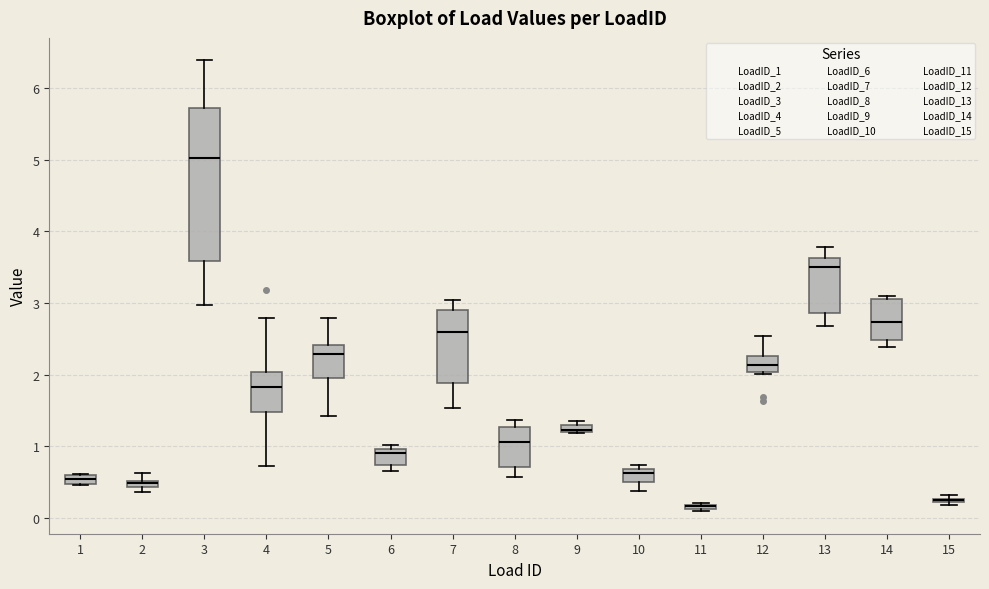

Where is the upper edge of the box at x = 14 on the y-axis? The values are not printed on the chart, so give them approximately, as read against the axis.

3.1